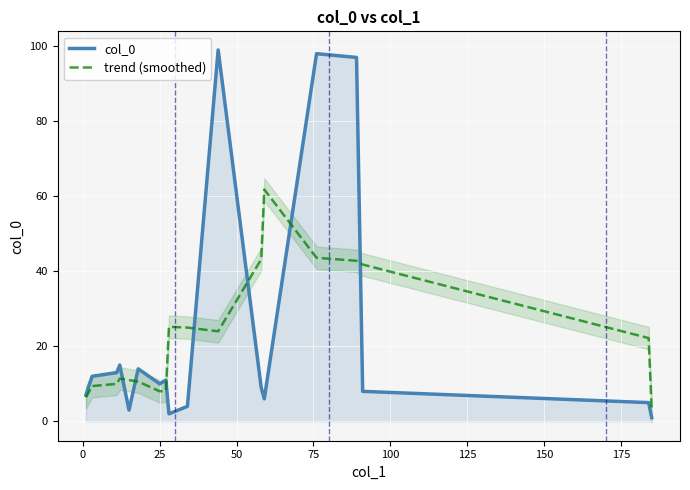

What is the maximum value for col_0?

99.0